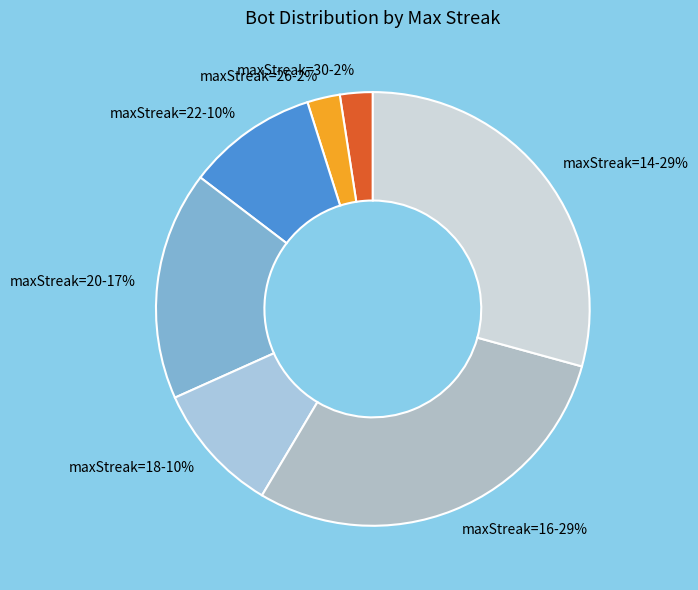

How many slices are in this pie chart?

7